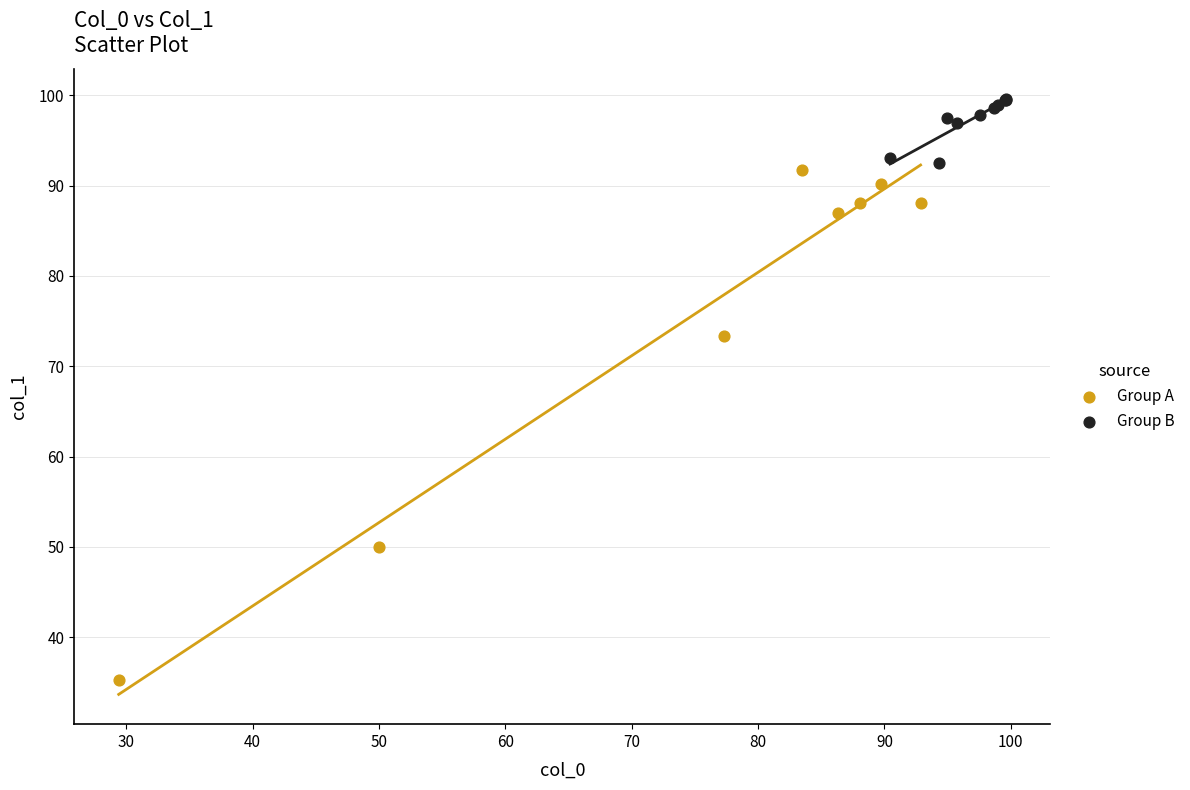

Which series has the widest spread of Y values?

Group A